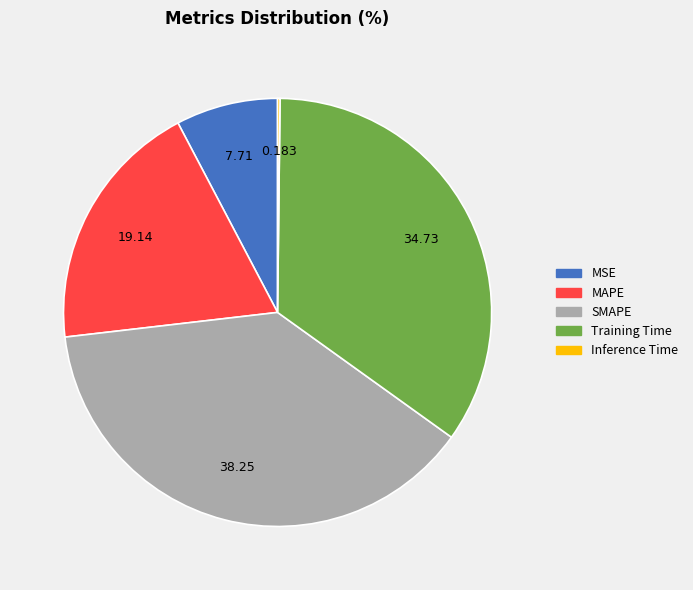

Do Training Time and SMAPE together represent more than half of the pie?

Yes